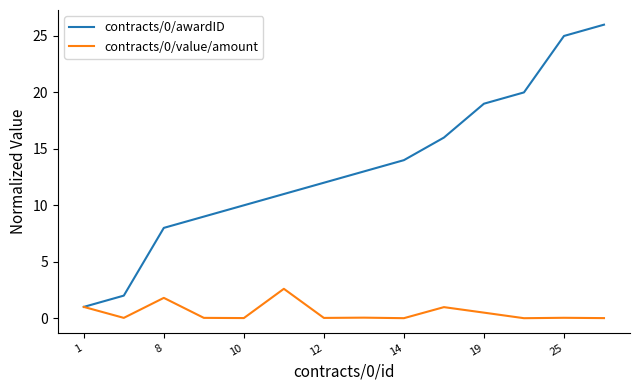

What is the greatest value displayed?

26.0